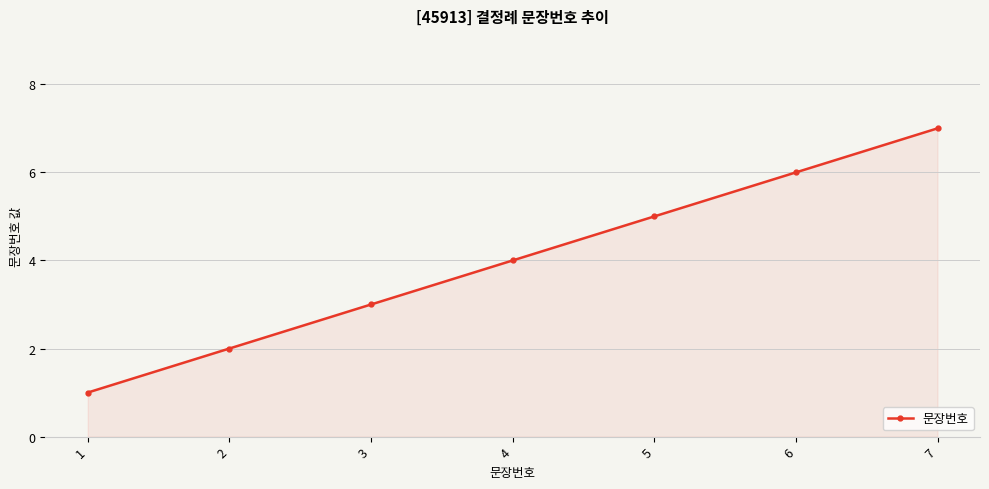

Reading left to right, transcribe all the data shown in this chart.

1=1	2=2	3=3	4=4	5=5	6=6	7=7